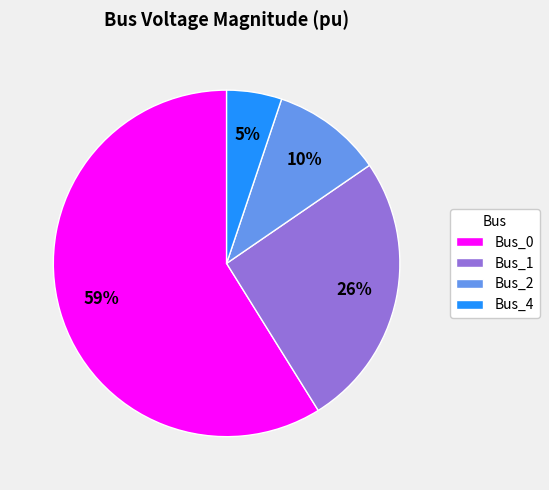

Is it true that Bus_0 is 52% of the pie?

False